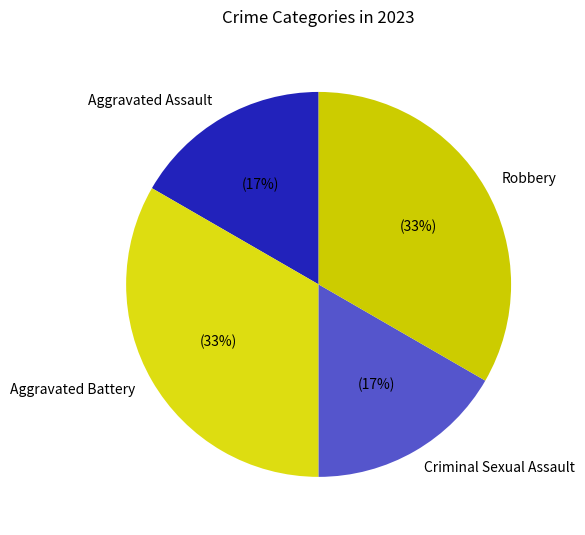

How many slices are in this pie chart?

4